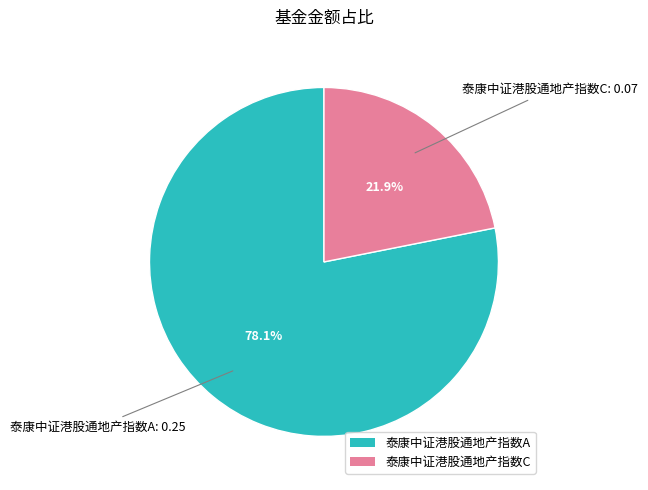

To the nearest percent, what is the difference between the largest and smallest slice percentages?

56%